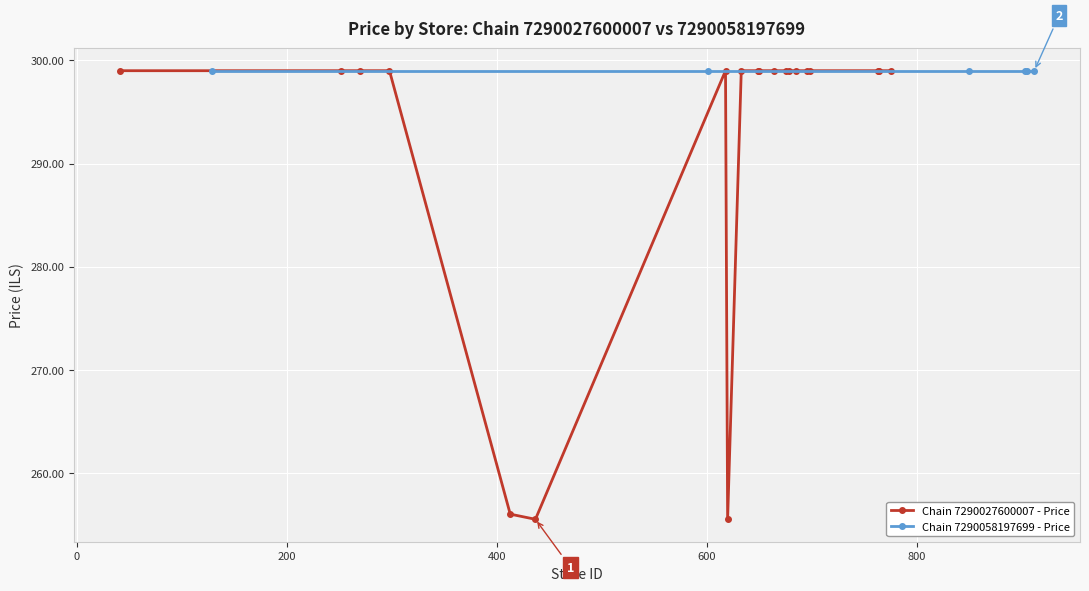

What is the value of the Chain 7290027600007 - Price point at the 3rd from the left?

299.0